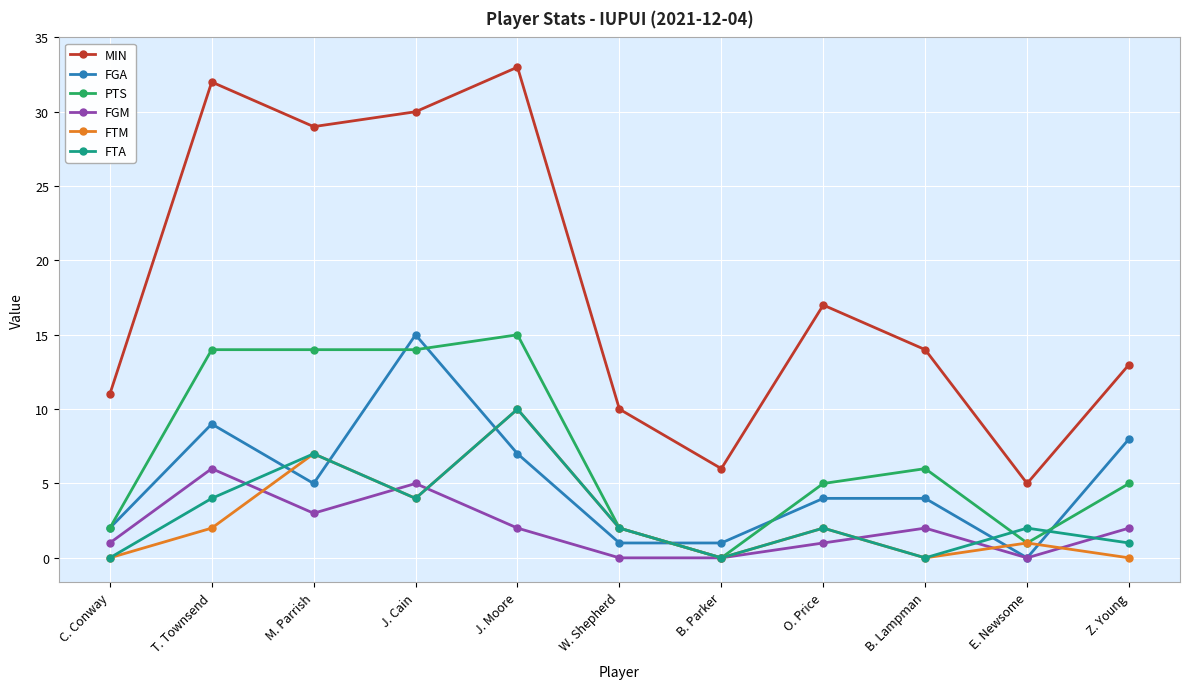

Which series ends up on top after the final intersection of FTA and FGM?

FGM